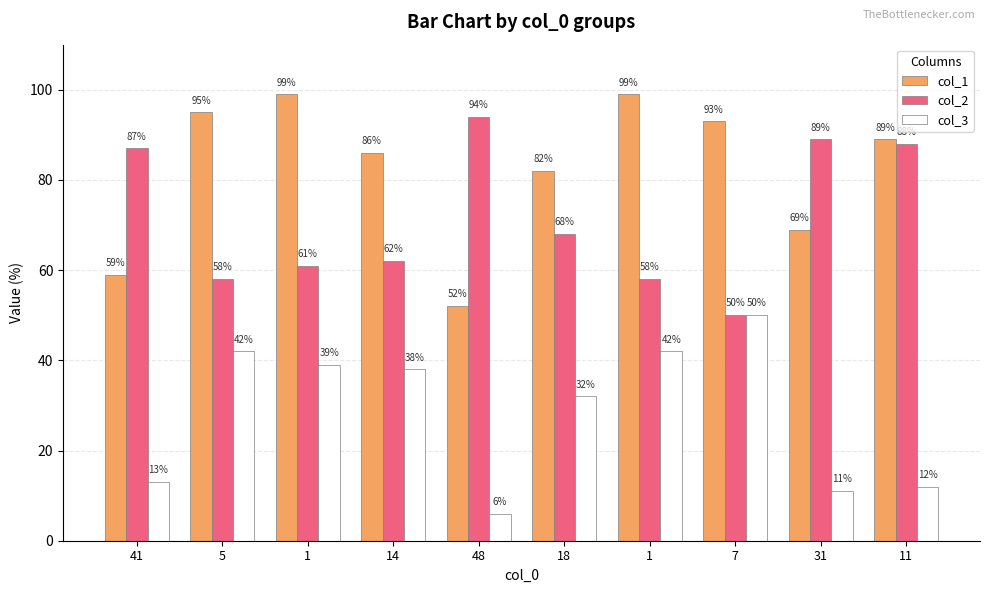

What are all the series names shown in the legend?

col_1, col_2, col_3